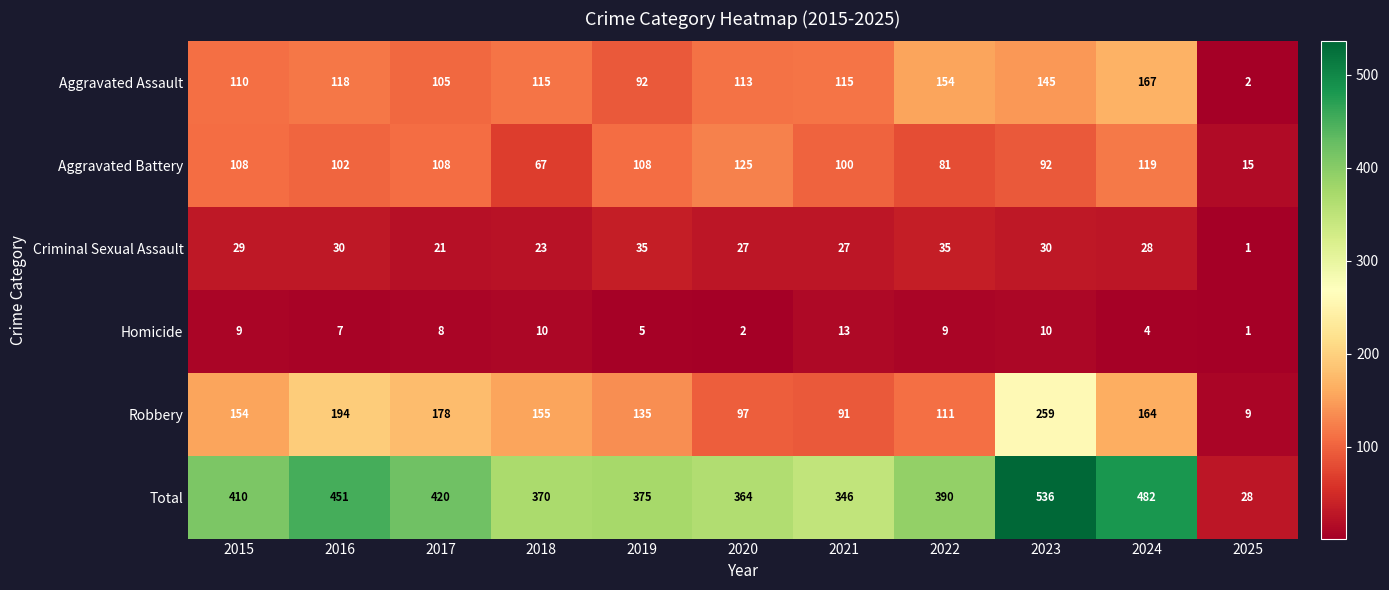

At which label is Aggravated Assault closest to 84?

2019